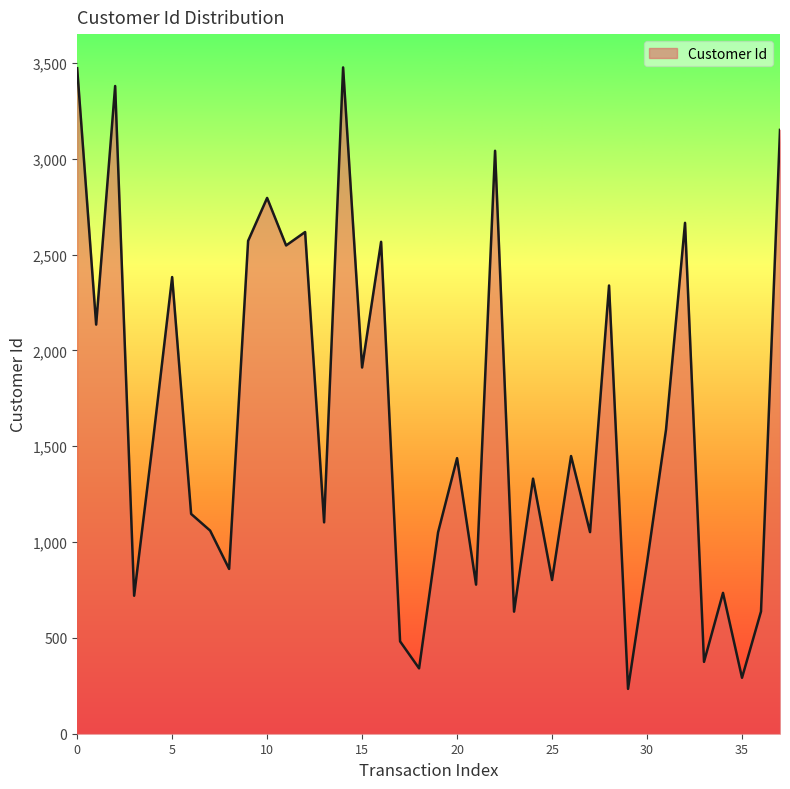

What is the smallest value displayed?

234